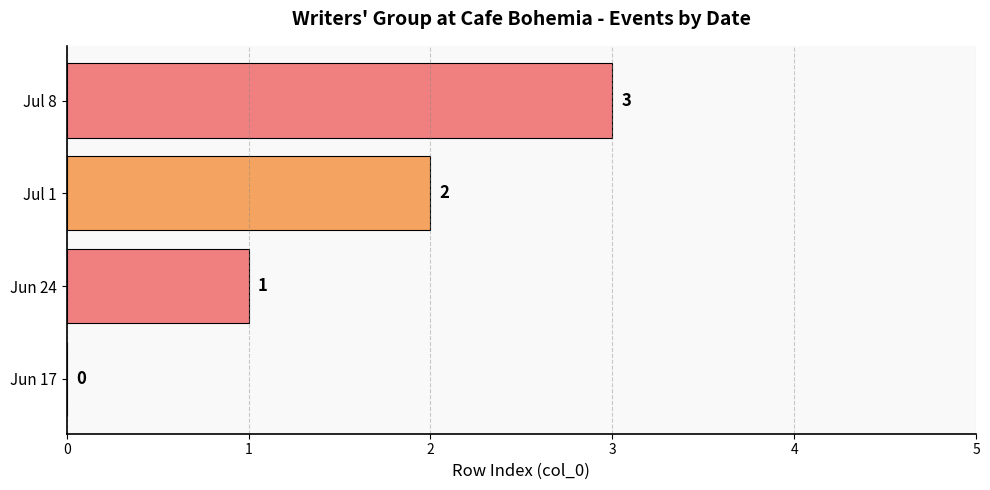

What is the ratio of the value at Jul 1 to the value at Jul 8?

0.7